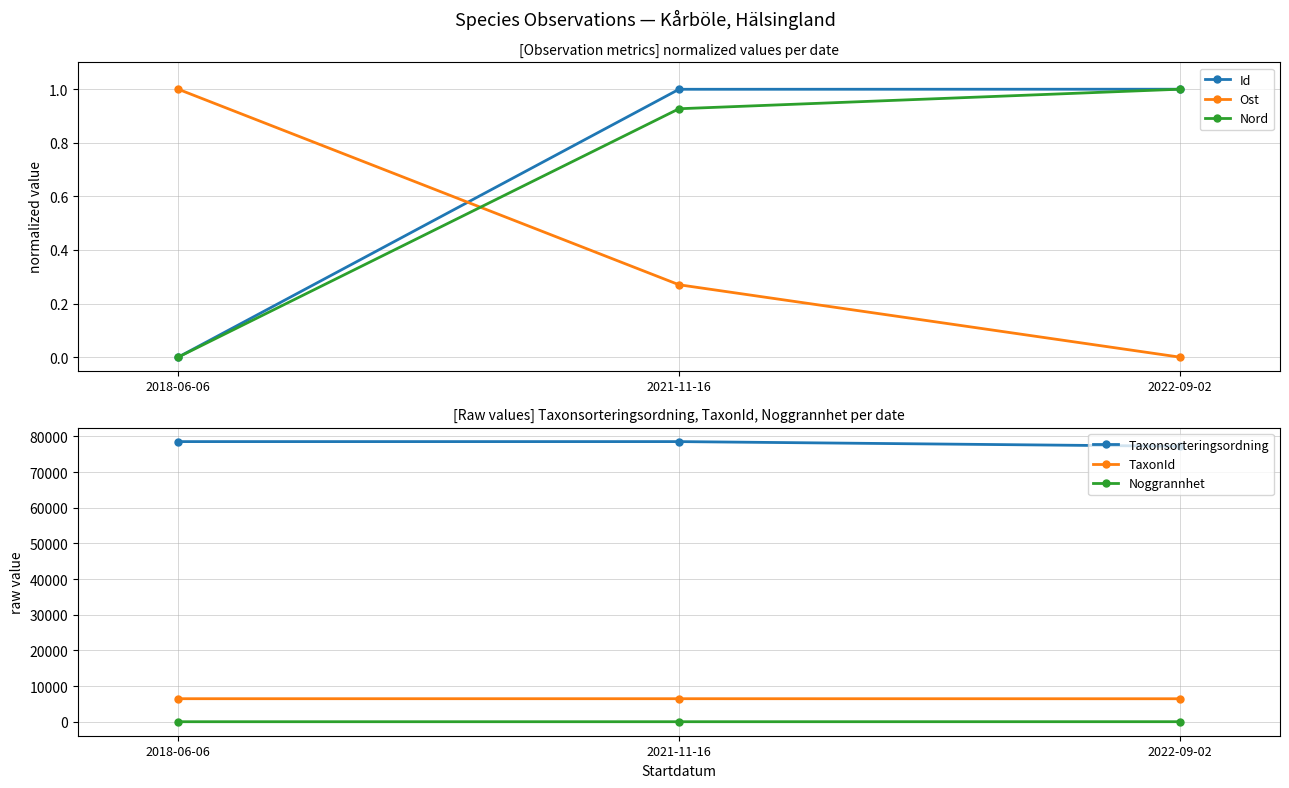

At which label does Taxonsorteringsordning reach its peak?

2018-06-06